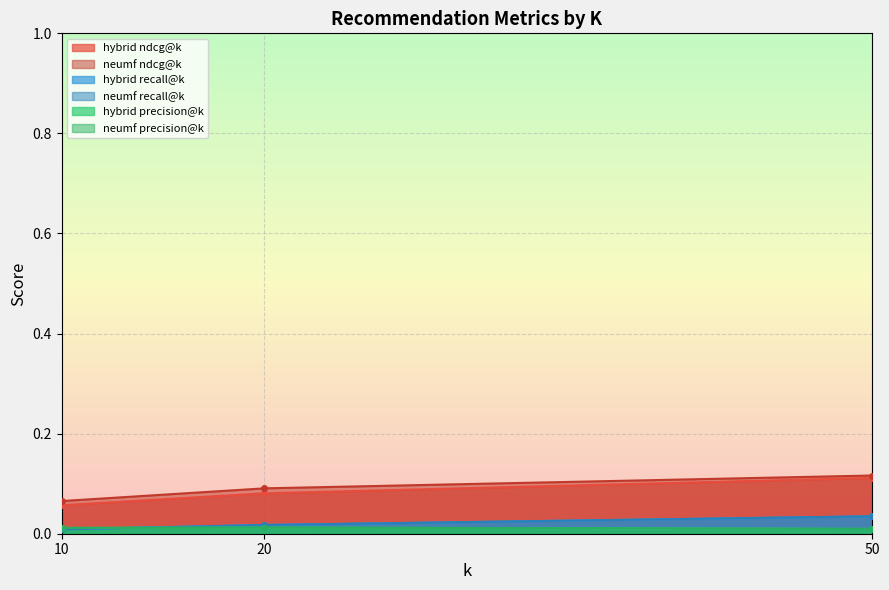

Is the value of hybrid recall@k at 20 greater than the value of neumf ndcg@k at 20?

No